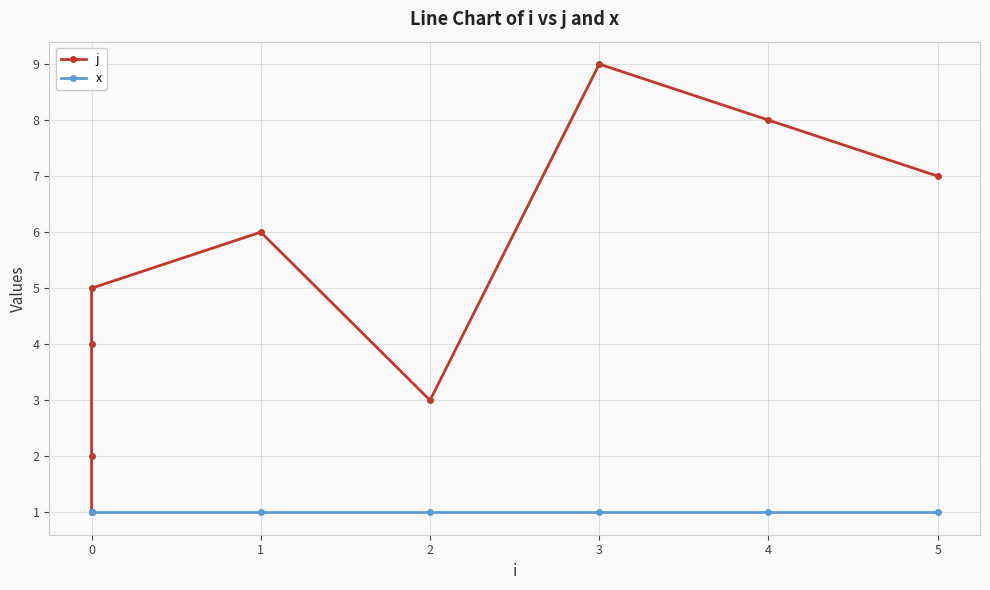

Between 0 and 2, which series saw the biggest shift?

j